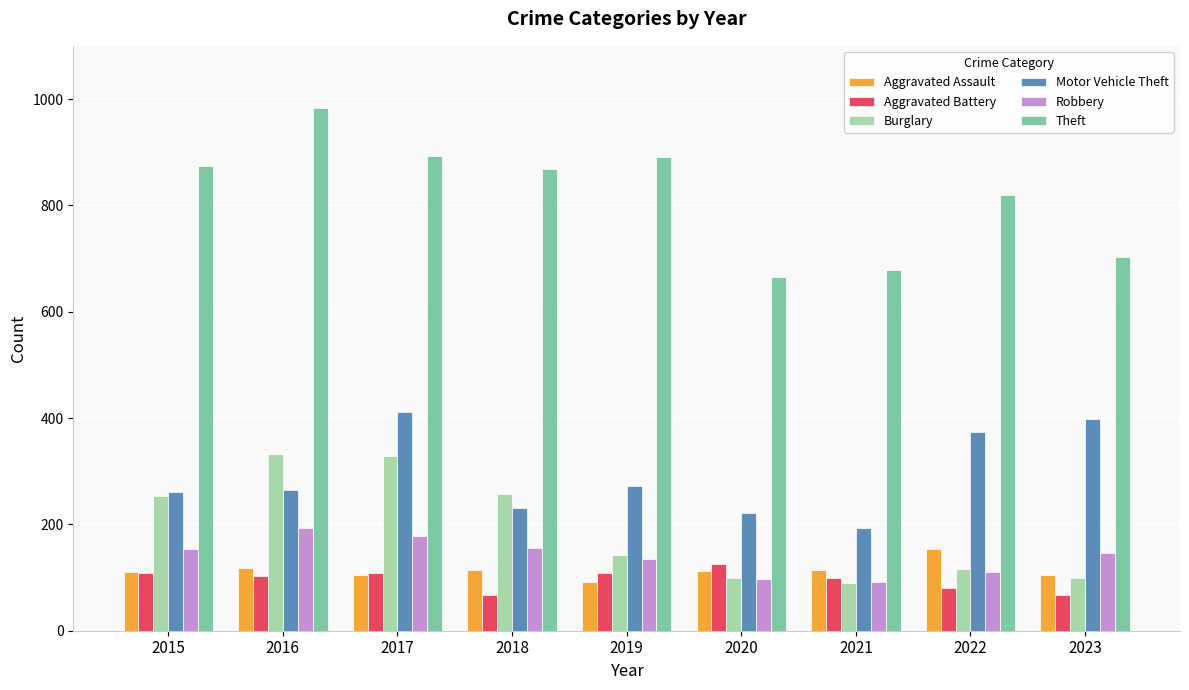

Which series has the largest range (max minus min)?

Theft